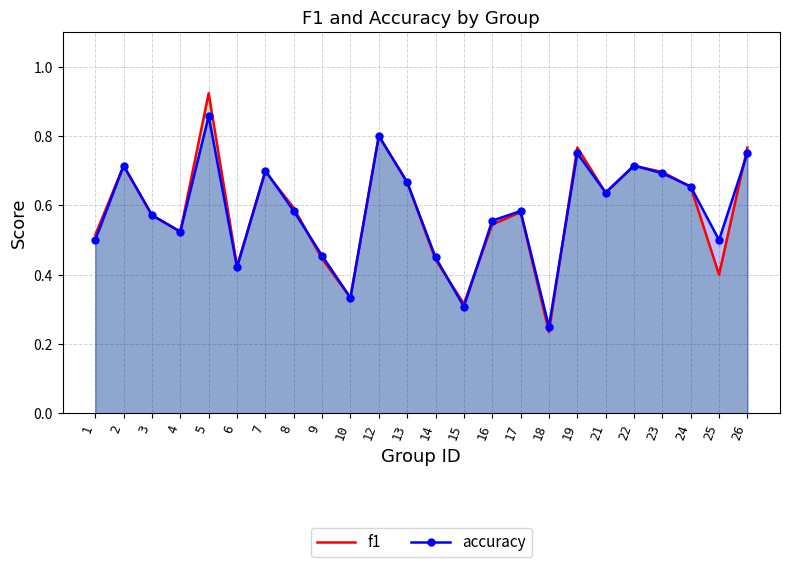

Is the value of f1 at 13 greater than the value of accuracy at 25?

Yes